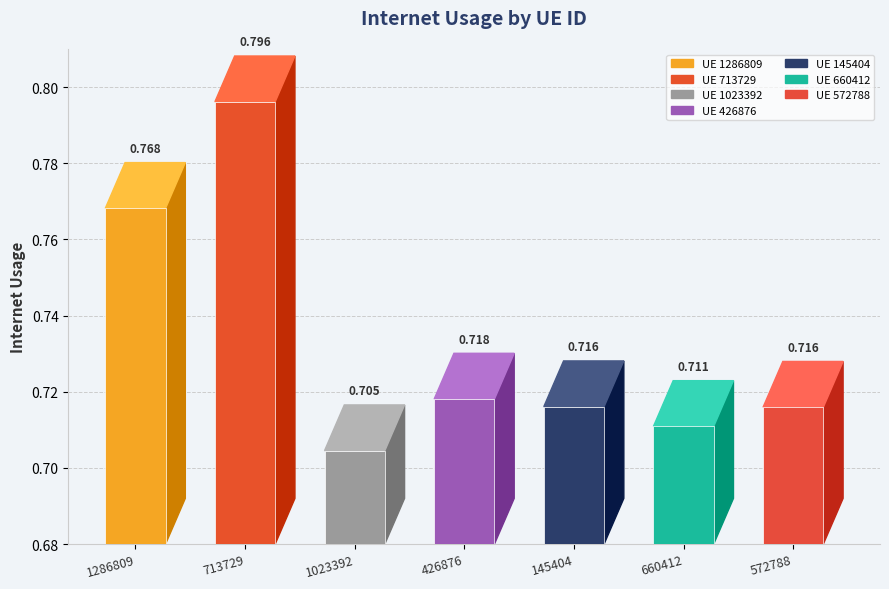

List the labels in order of value, largest first.

713729, 1286809, 426876, 145404, 572788, 660412, 1023392